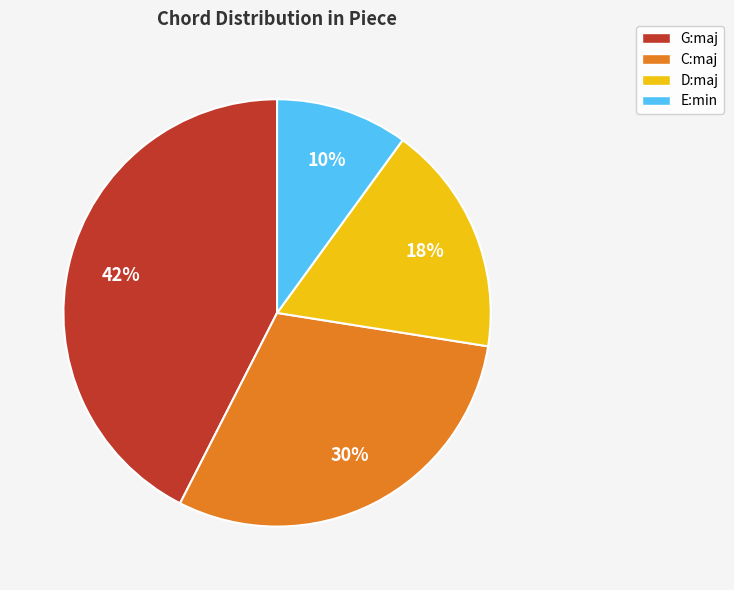

Between C:maj and D:maj, which is larger?

C:maj